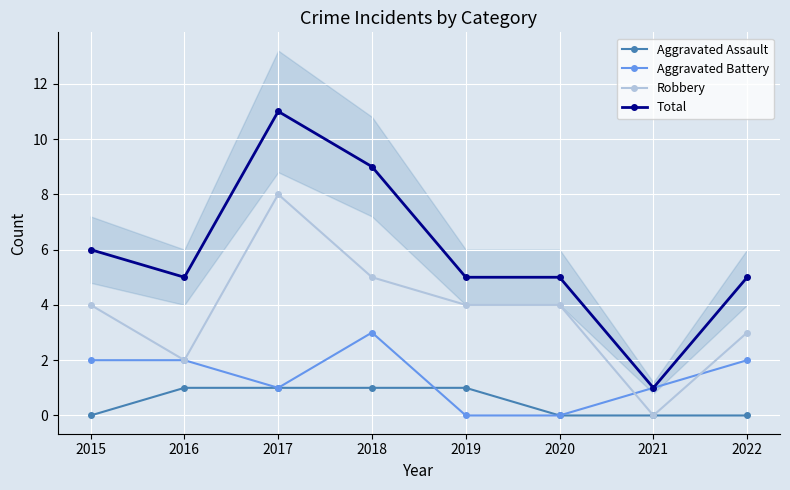

At which label does Total first exceed 5?

2015